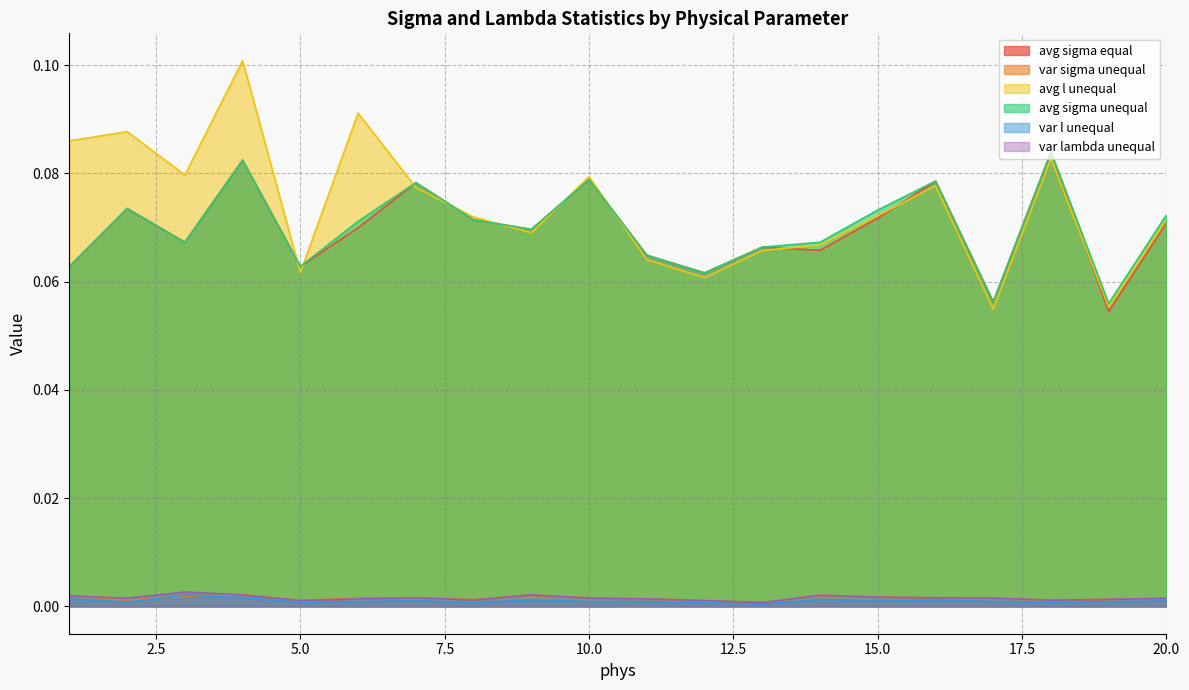

True or false: avg sigma equal has more than 1 points higher than both neighbors.

True